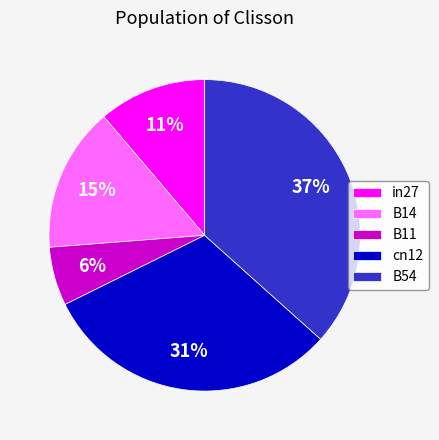

True or false: cn12 accounts for 31% of the total.

True